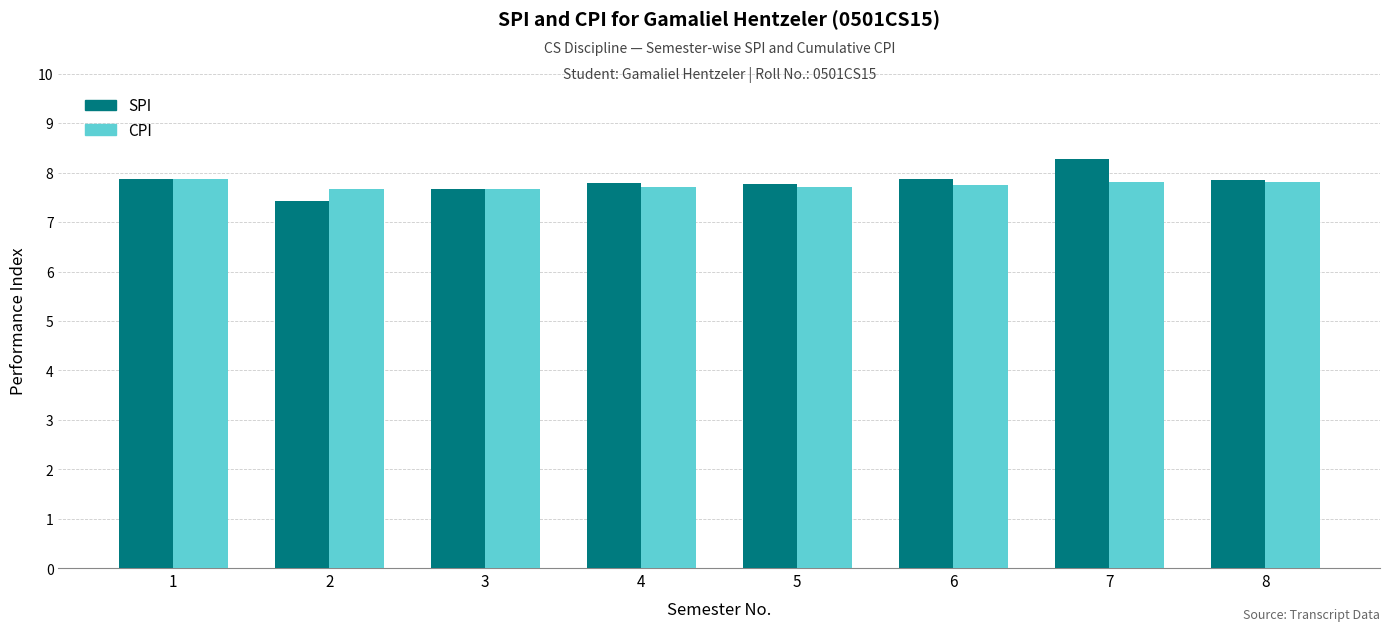

What is the total value across all series at 4?

15.5